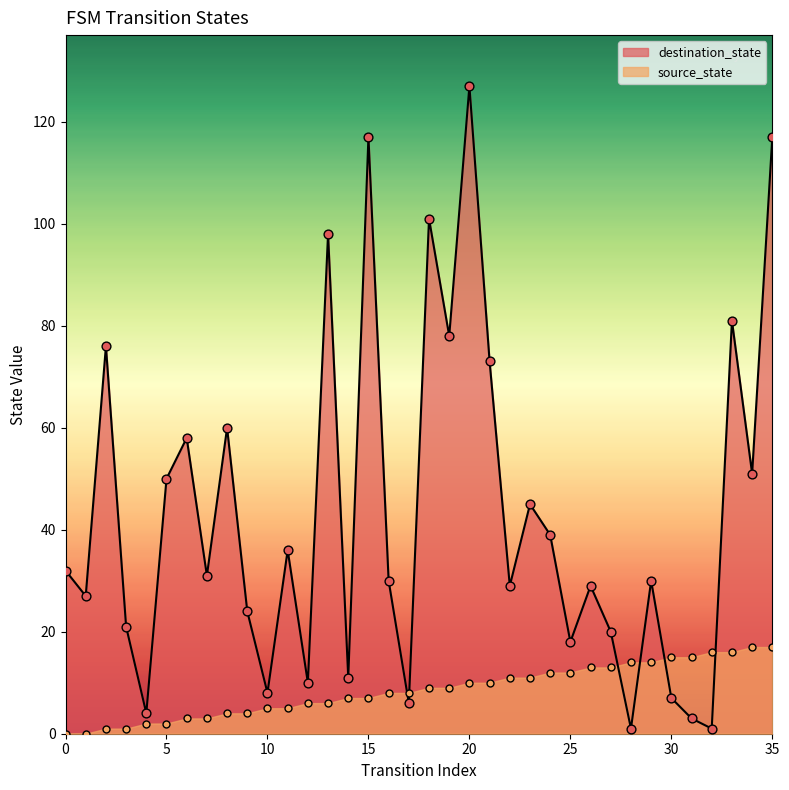

Which series has the largest total across all categories?

destination_state